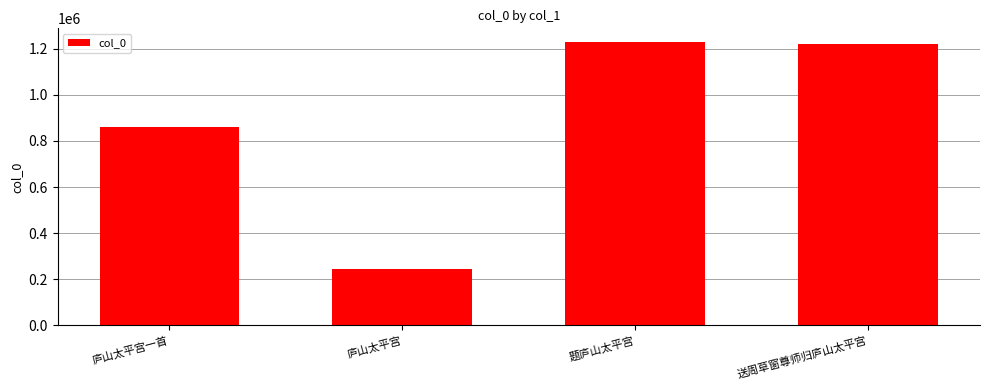

What is the label of the 1st bar from the right?

送周草窗尊师归庐山太平宫